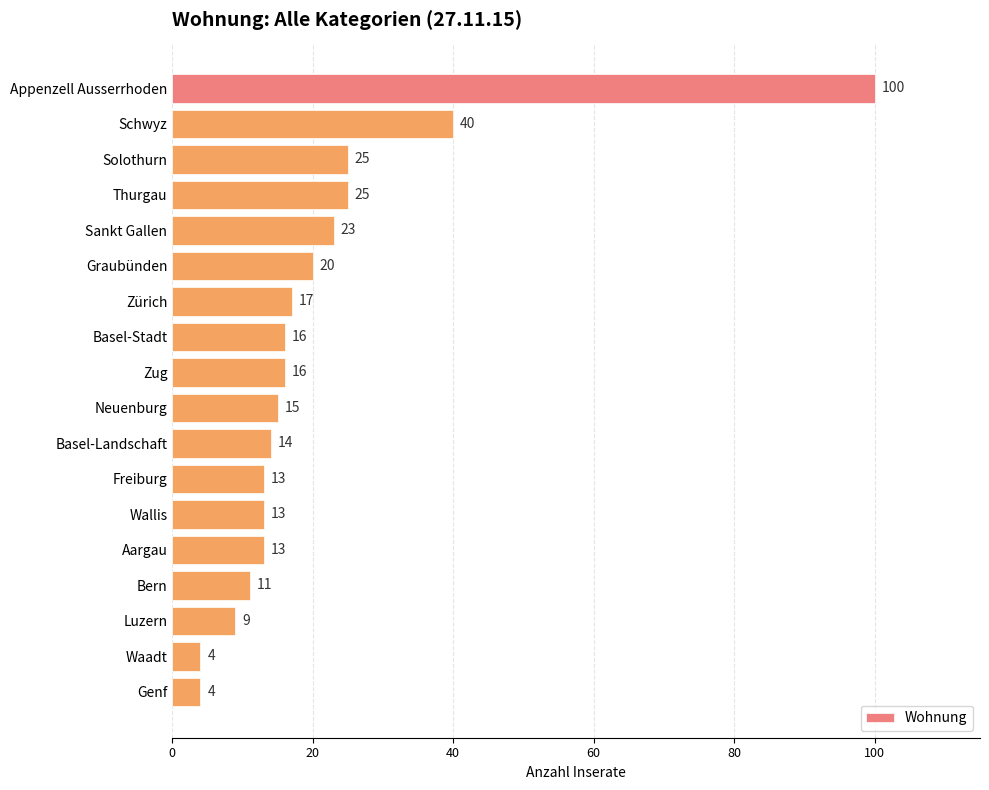

Approximately how many times larger is the value at Schwyz compared to Basel-Stadt?

2.5